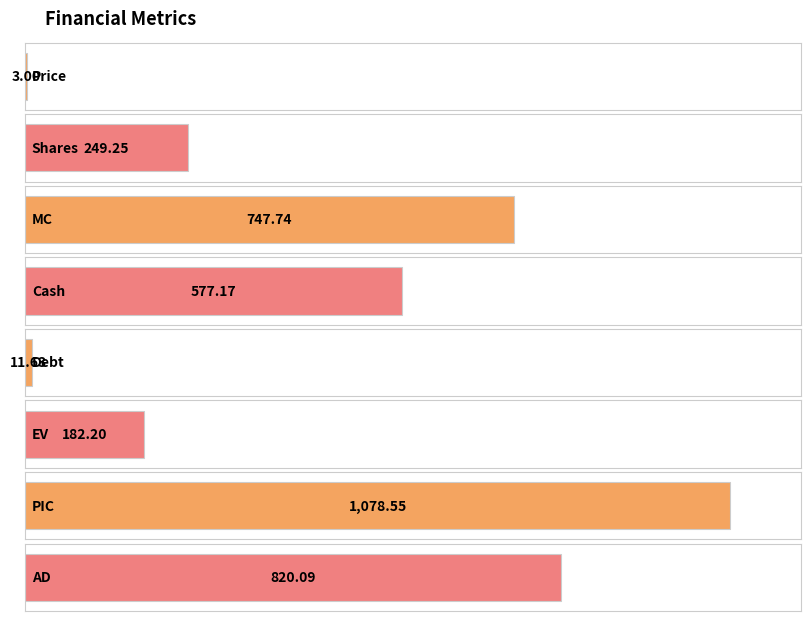

How many values exceed 577?

4